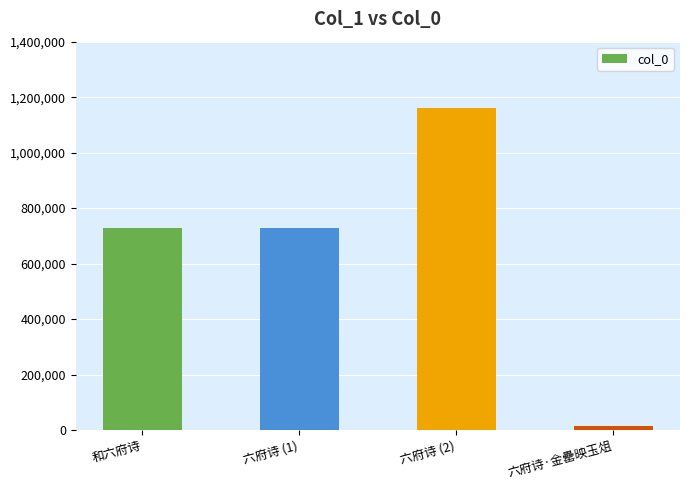

What is the greatest value displayed?

1161898